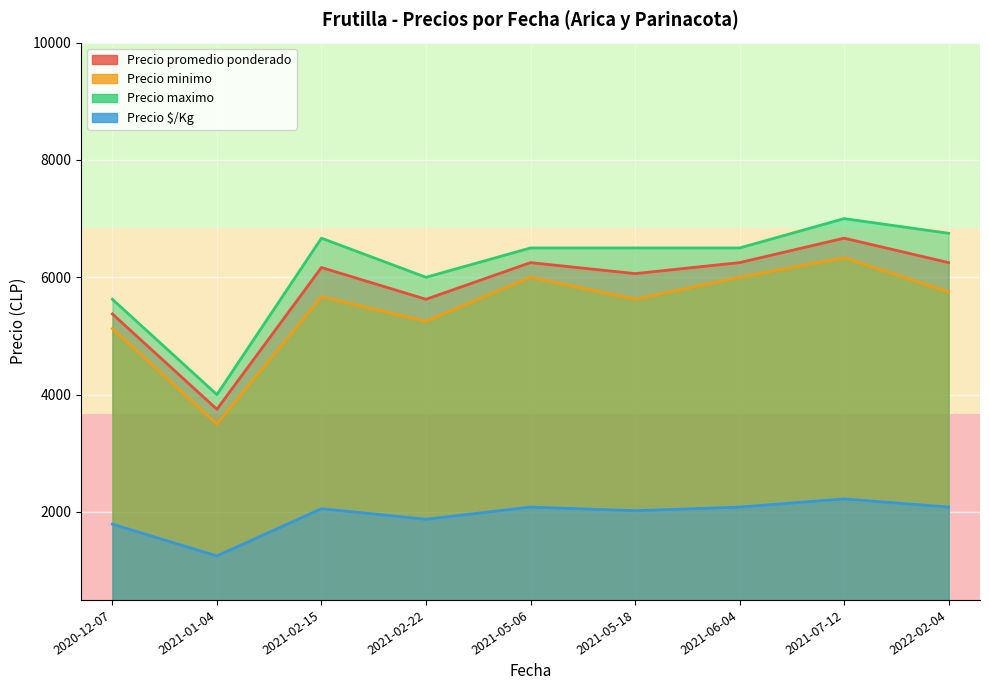

What is the sum of the Precio maximo values at 2021-02-15 and 2020-12-07?

13000